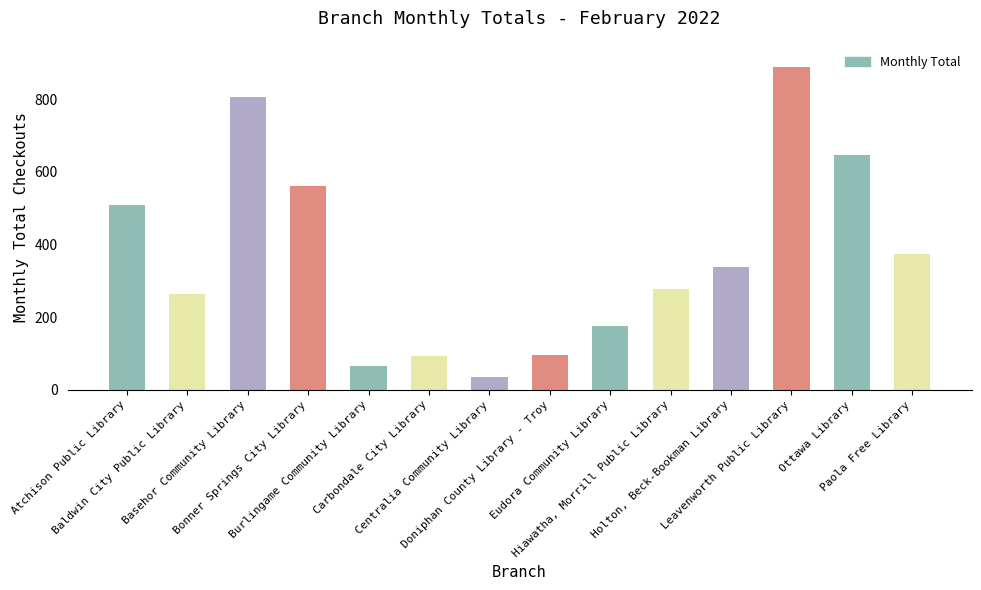

What is the value of the 4th bar from the left?

561